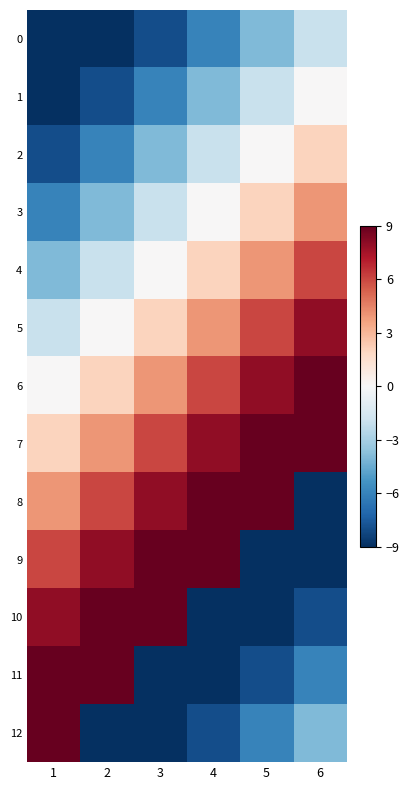

List the series in order of their peak value, highest first.

7, 8, 9, 10, 11, 12, 6, 5, 4, 3, 2, 1, 0